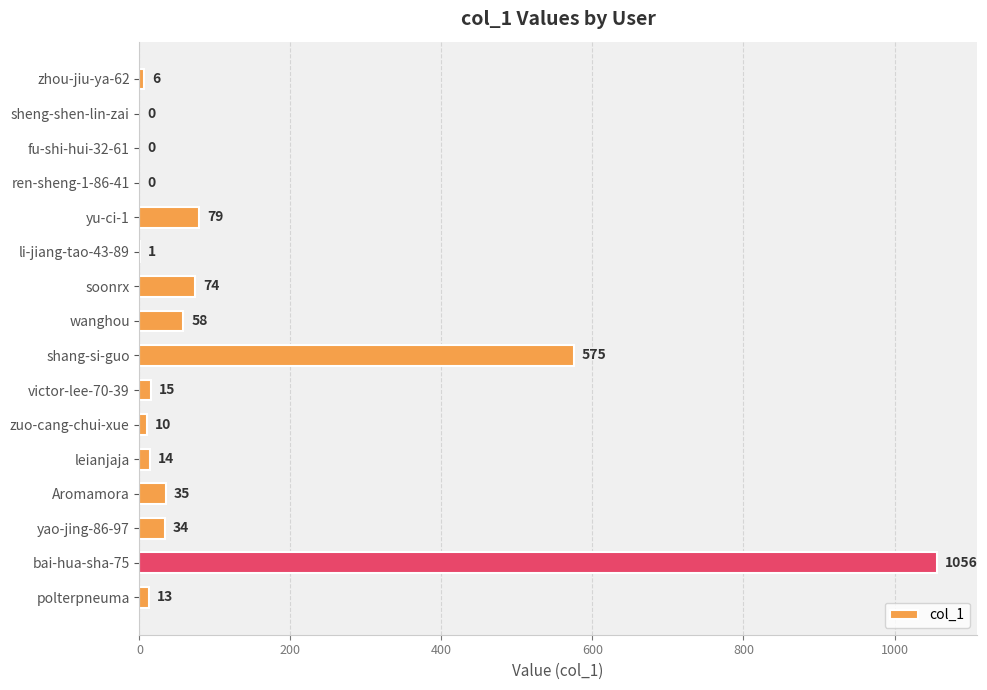

The chart shows a value of 1056 at bai-hua-sha-75. True or false?

True